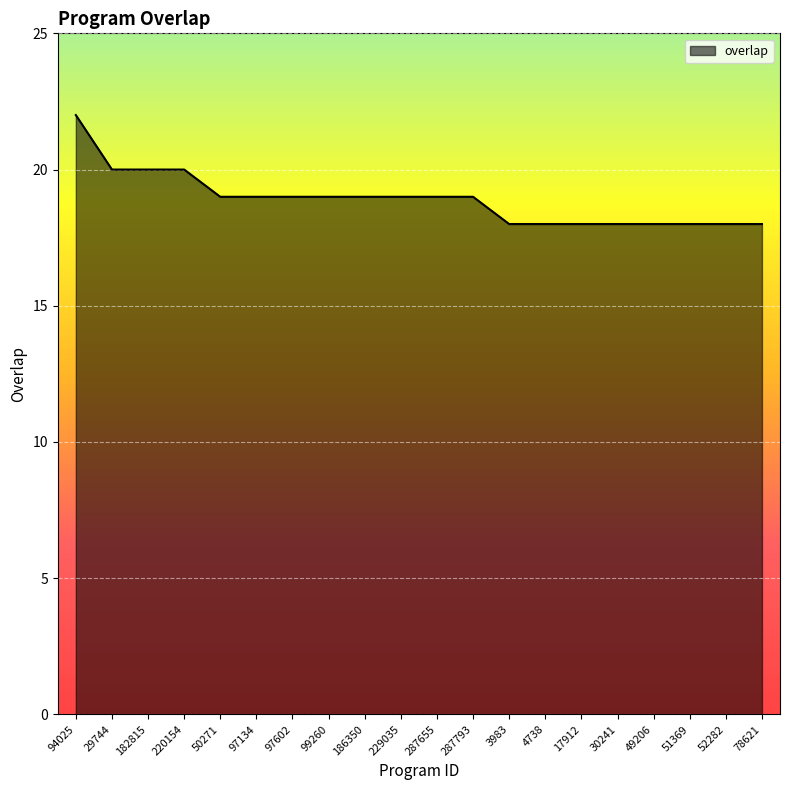

Reading right to left, transcribe all the data shown in this chart.

18	18	18	18	18	18	18	18	19	19	19	19	19	19	19	19	20	20	20	22